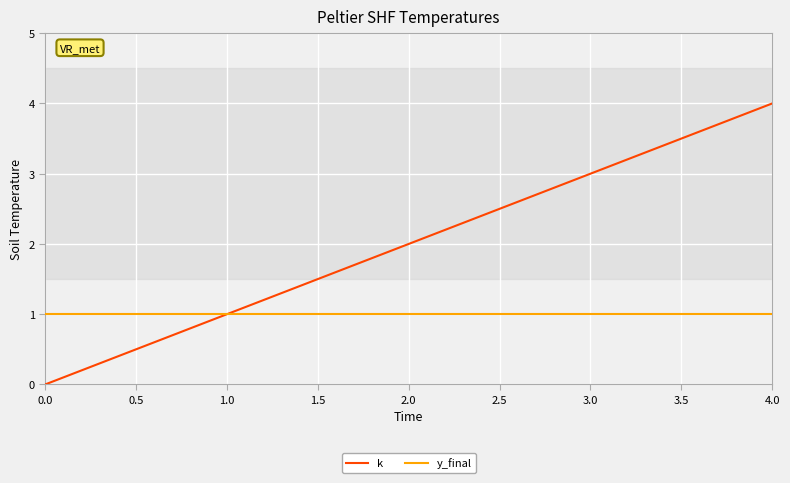

Reading right to left, transcribe all the data shown in this chart.

k: 4	3	2	1	0
y_final: 1	1	1	1	1